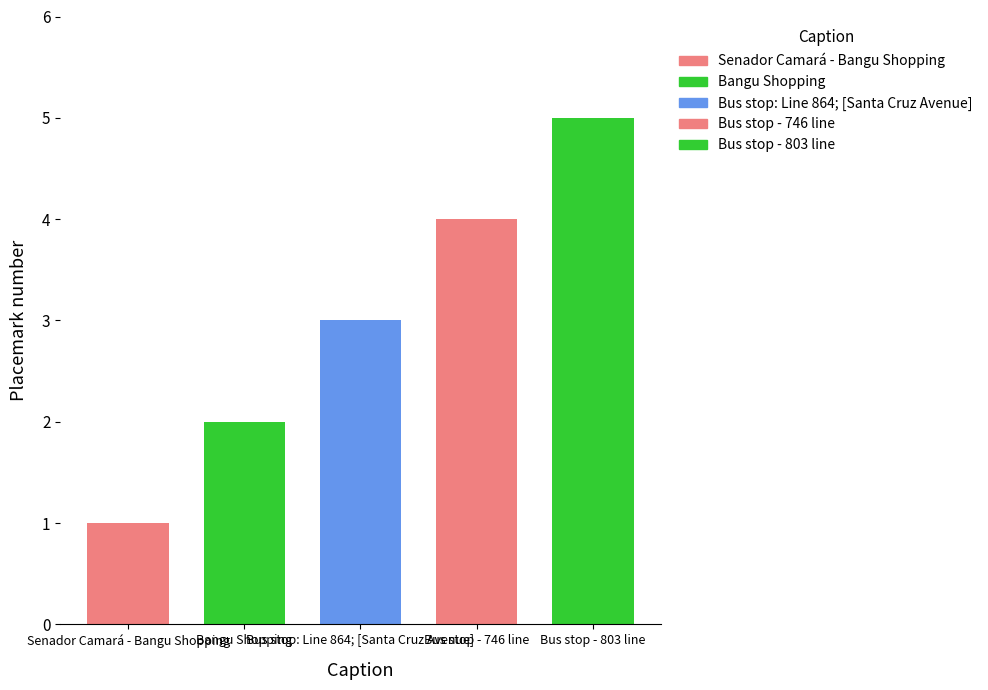

Reading right to left, list all the values displayed in this chart.

5	4	3	2	1